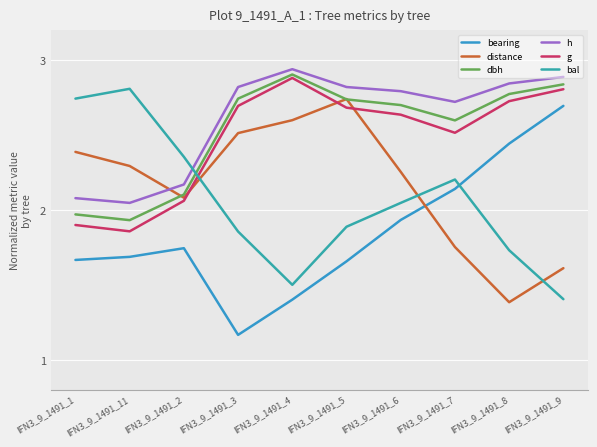

What is the sum of all bearing values?

18.5